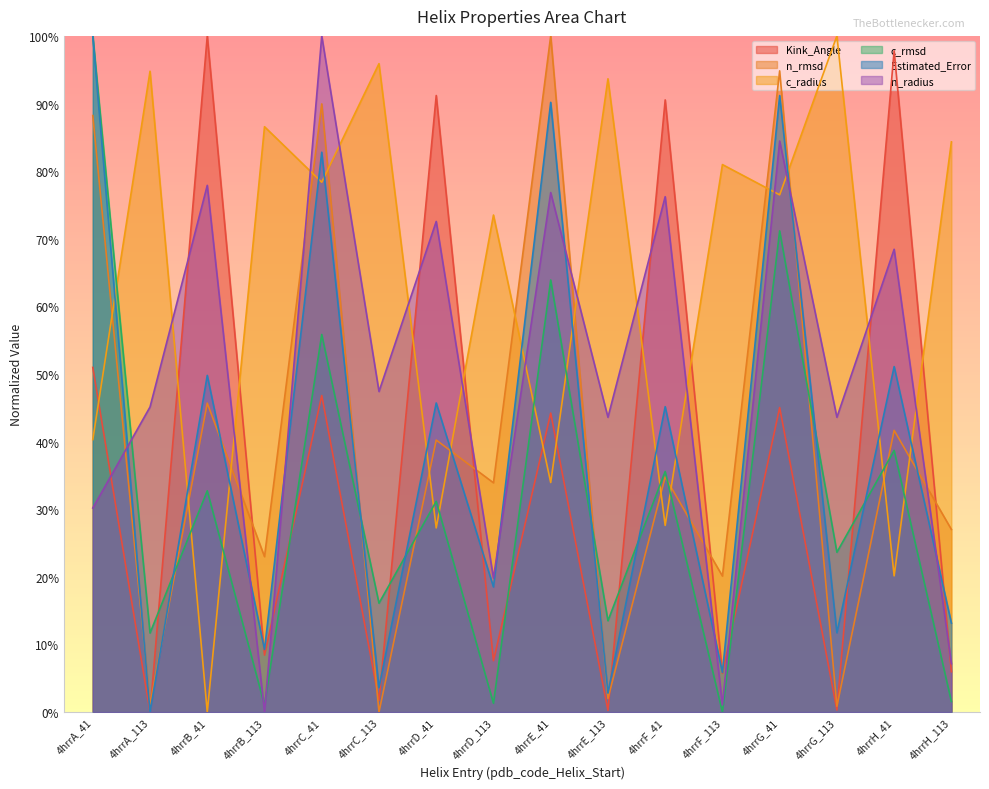

Rank the categories by c_radius value from highest to lowest.

4hrrG_113, 4hrrC_113, 4hrrA_113, 4hrrE_113, 4hrrB_113, 4hrrH_113, 4hrrF_113, 4hrrC_41, 4hrrG_41, 4hrrD_113, 4hrrA_41, 4hrrE_41, 4hrrF_41, 4hrrD_41, 4hrrH_41, 4hrrB_41